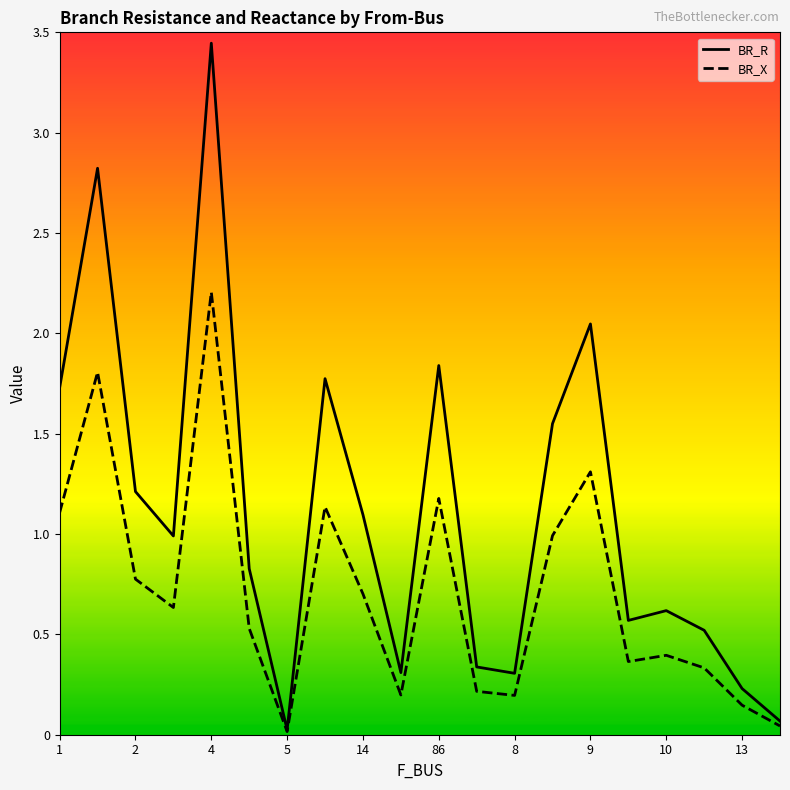

True or false: BR_X has a value of 0.0 at 5.

True